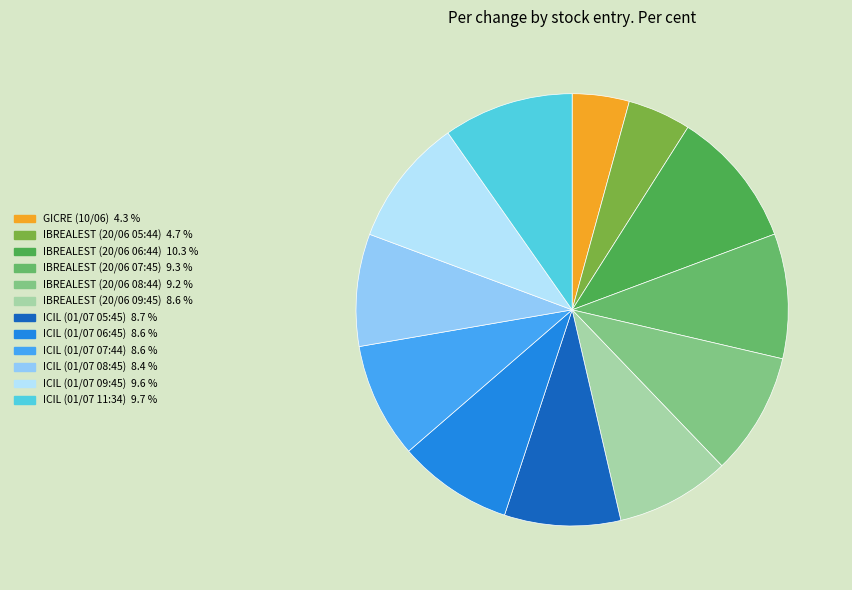

To the nearest percent, what portion does ICIL (01/07 09:45) represent?

10%